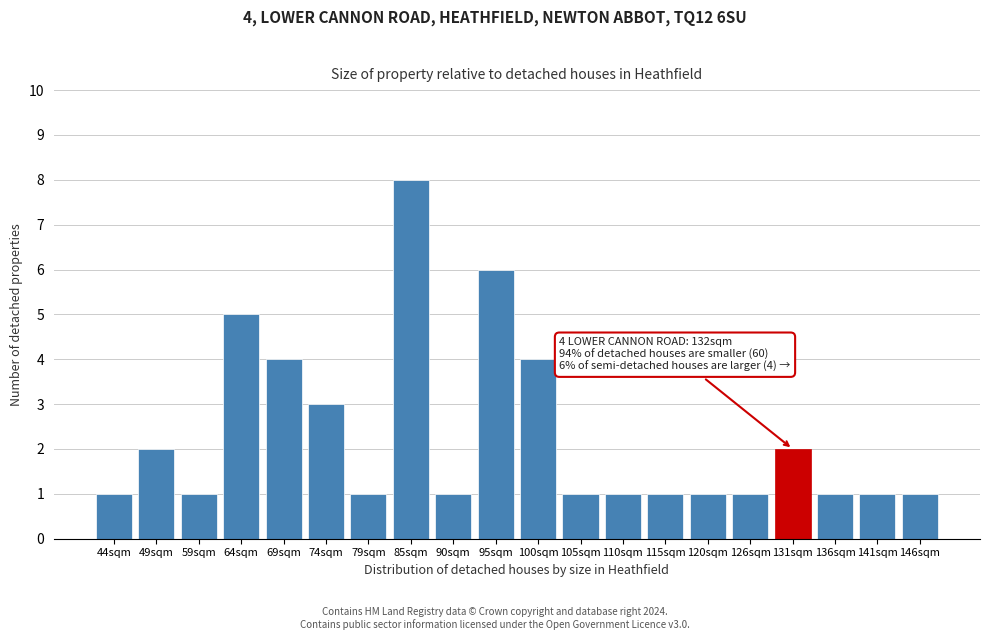

Reading left to right, what are all the values shown in this chart?

44sqm=1	49sqm=2	59sqm=1	64sqm=5	69sqm=4	74sqm=3	79sqm=1	85sqm=8	90sqm=1	95sqm=6	100sqm=4	105sqm=1	110sqm=1	115sqm=1	120sqm=1	126sqm=1	131sqm=2	136sqm=1	141sqm=1	146sqm=1